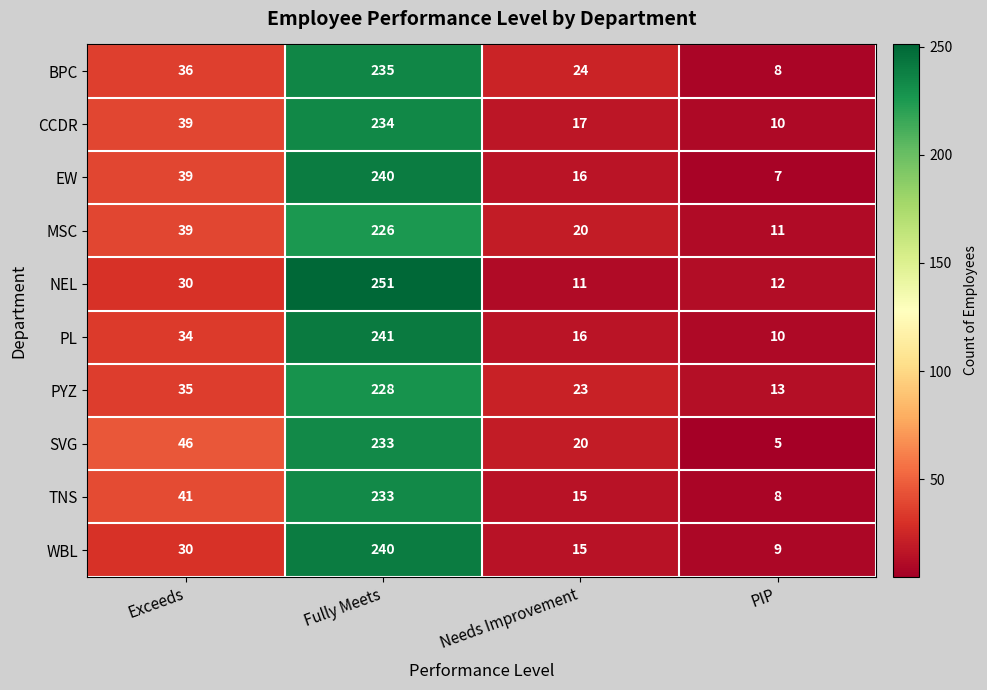

Which series has the widest spread of values?

NEL